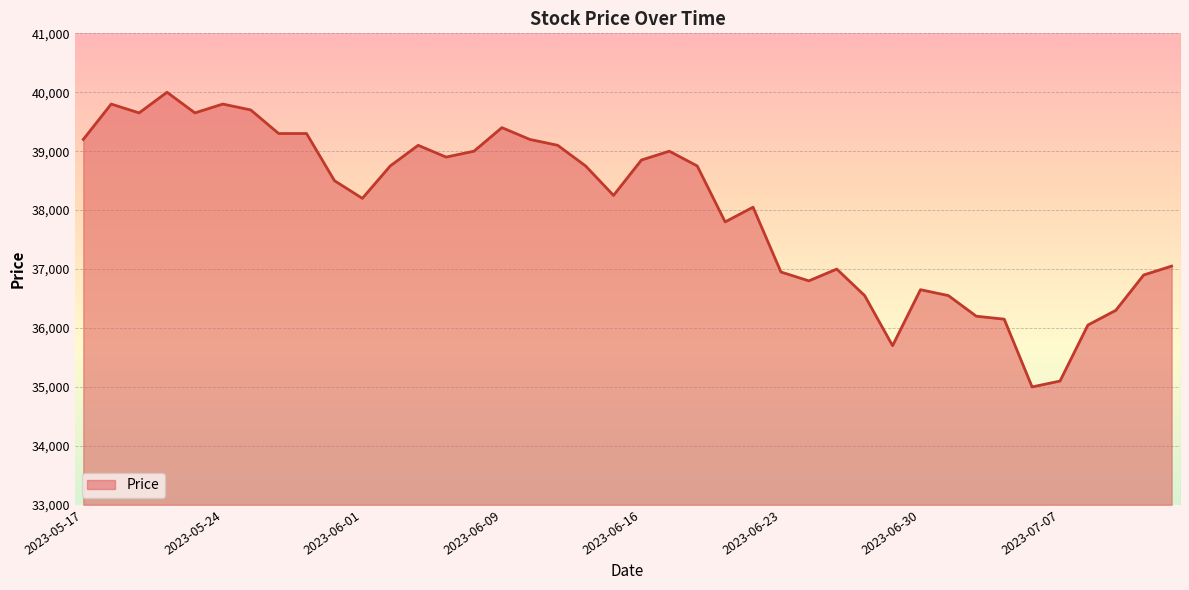

What is the difference between the maximum and minimum values?

5000